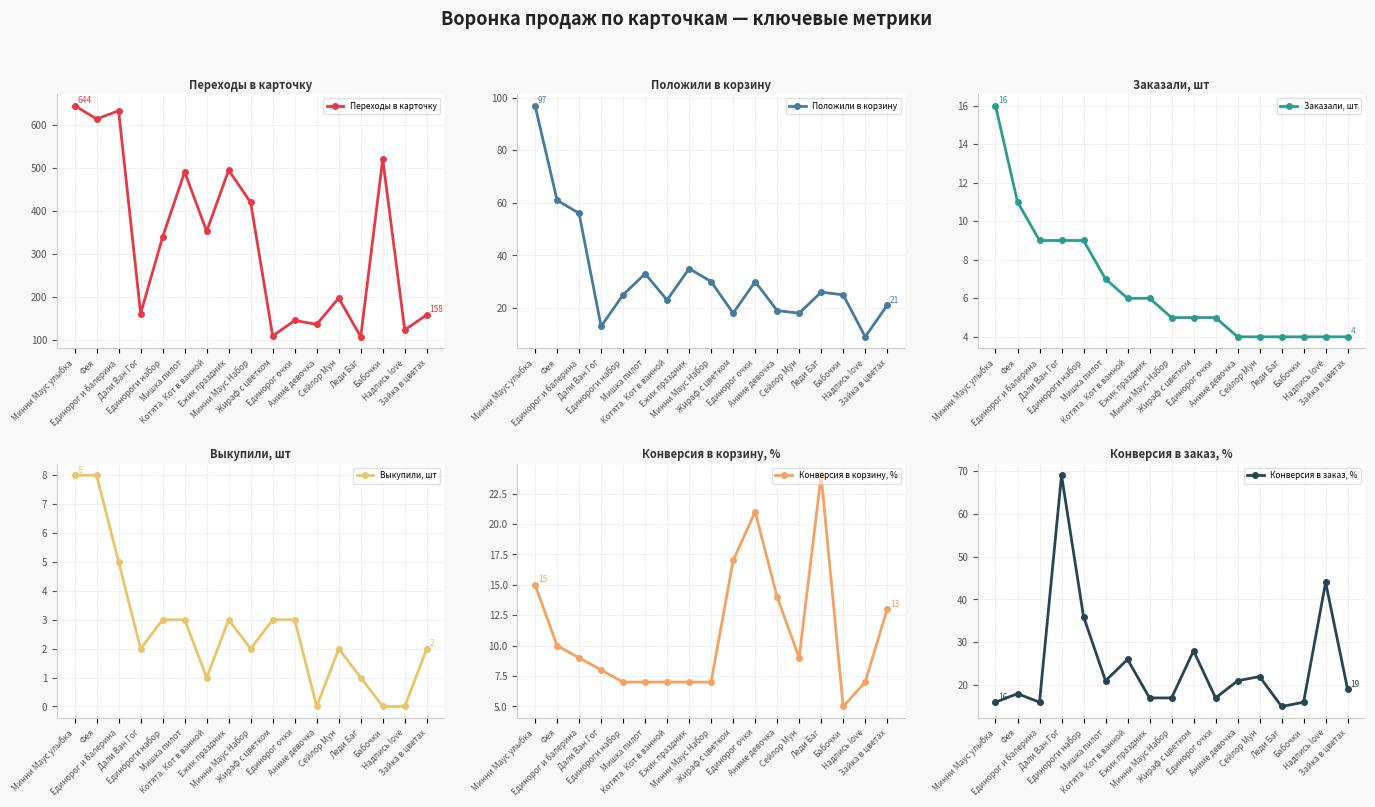

What is the label of the 2nd point from the right?

Надпись love